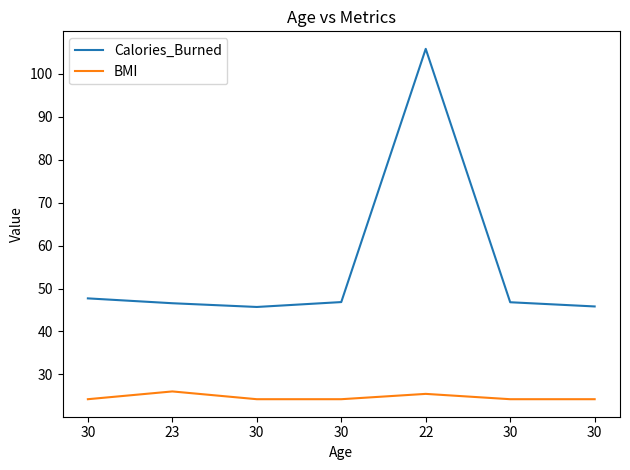

Which category has the lowest value across all series?

30